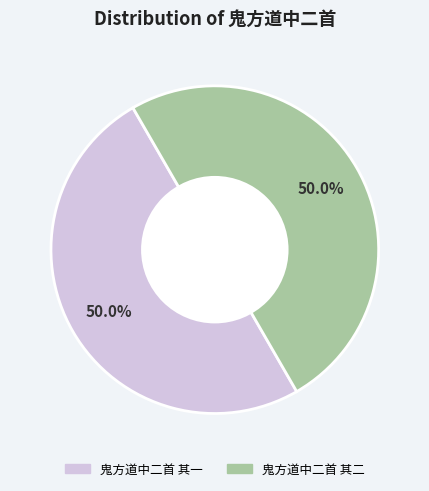

To the nearest percent, what percentage of the pie is 鬼方道中二首 其二?

50%